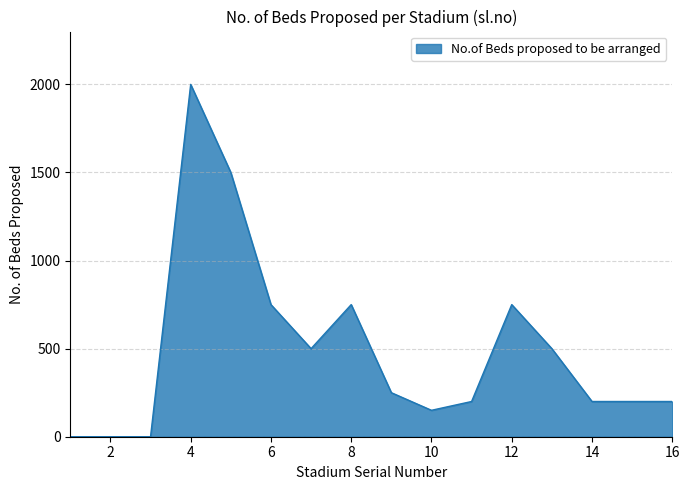

What is the maximum value shown in the chart?

2000